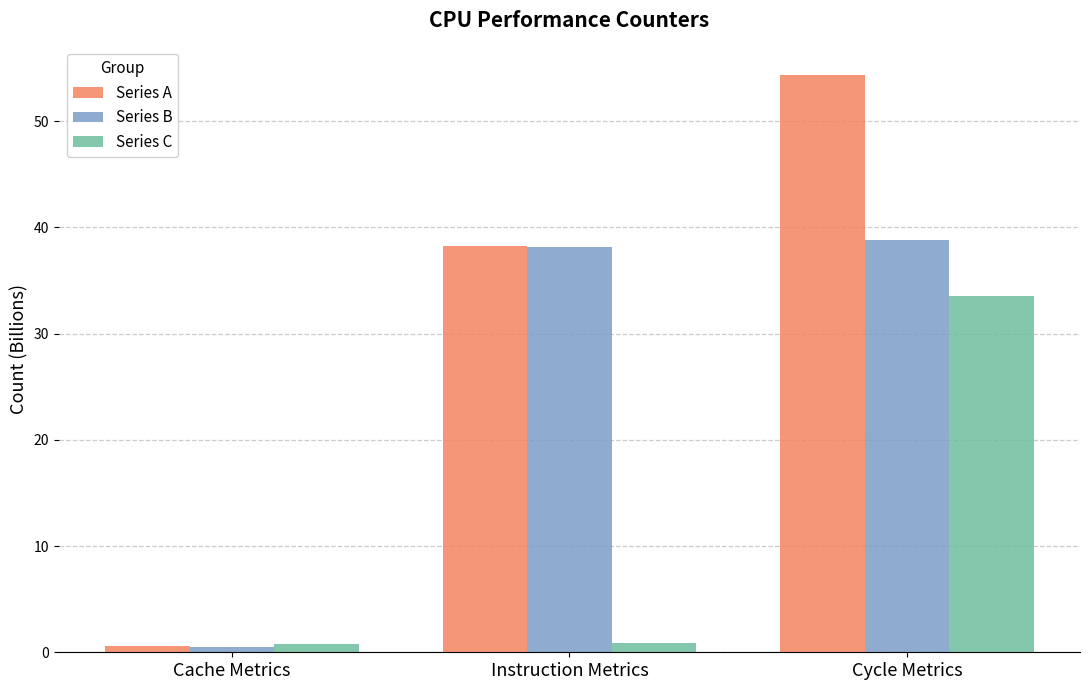

Is the value of Series B at Cache Metrics greater than the value of Series A at Instruction Metrics?

No